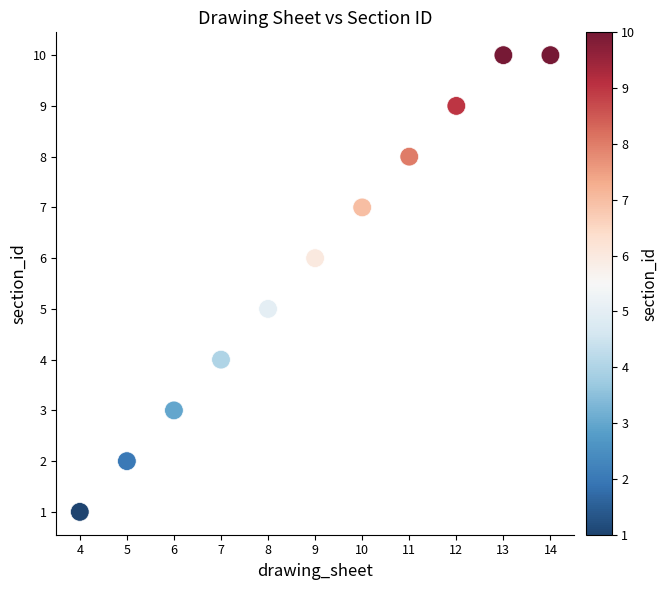

What is the average Y value?

6